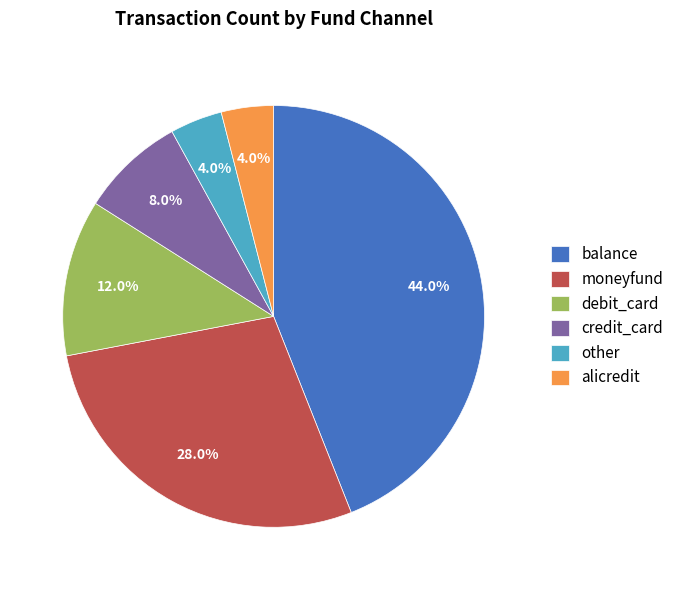

Which category has the biggest portion of the pie?

balance